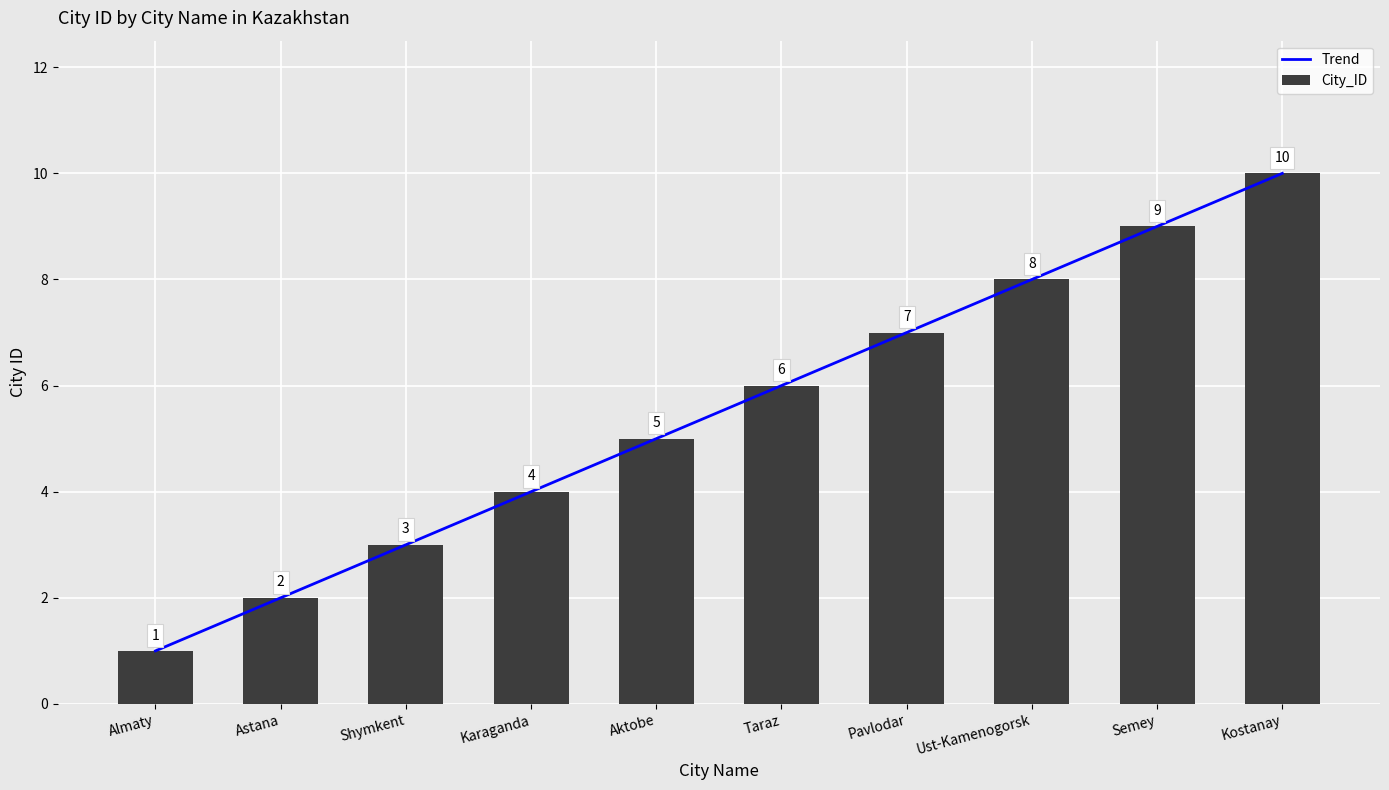

What is the difference between the values at Kostanay and Semey?

1